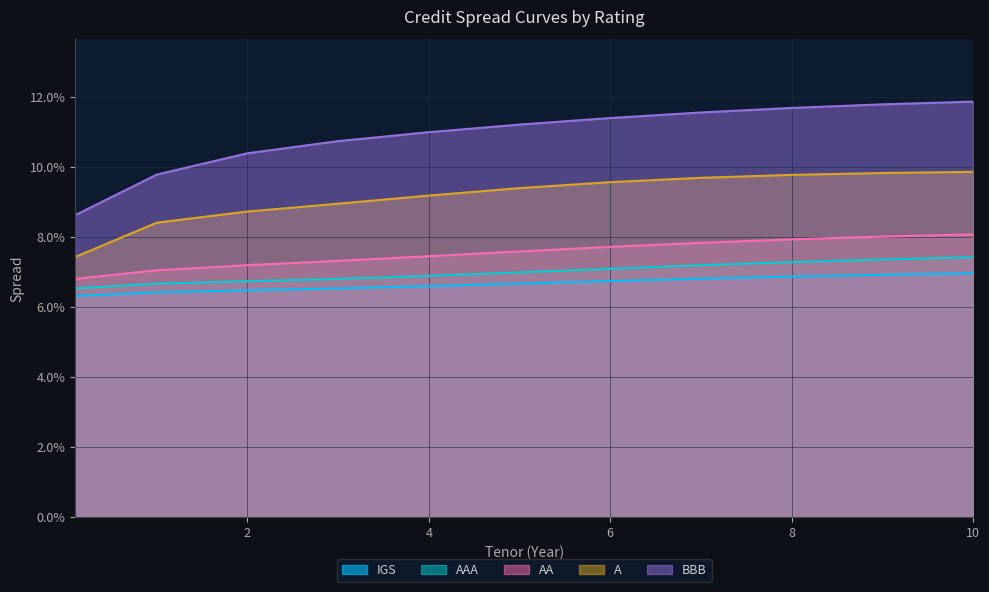

List the labels in order of IGS value, smallest first.

0.1, 1, 2, 3, 4, 5, 6, 7, 8, 9, 10